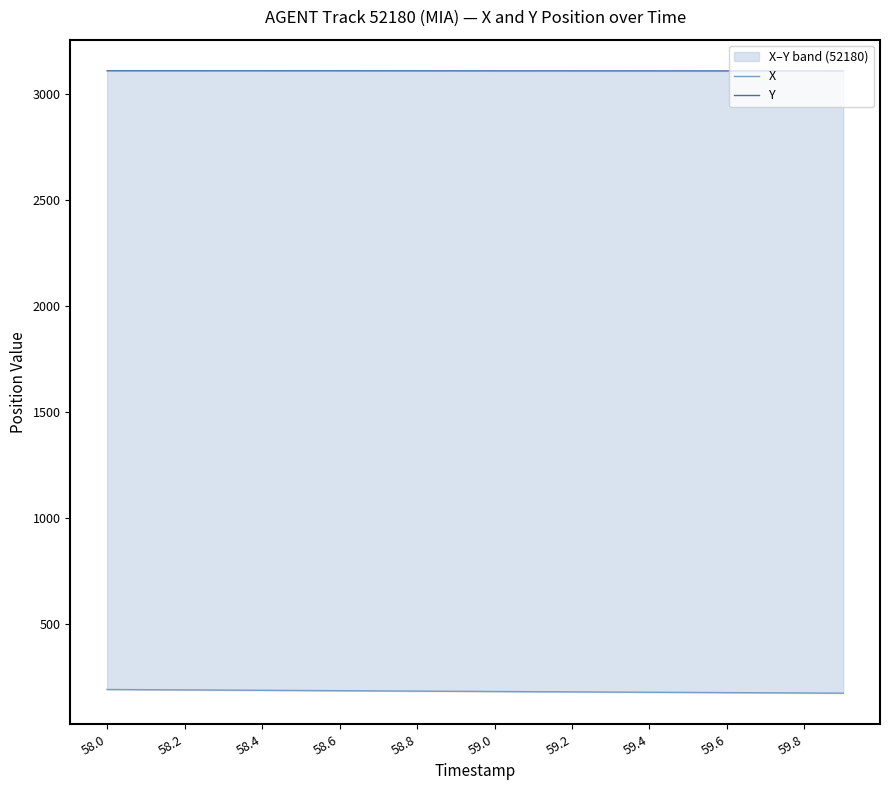

Is the value of Y at 59.0 greater than the value of X at 16?

Yes